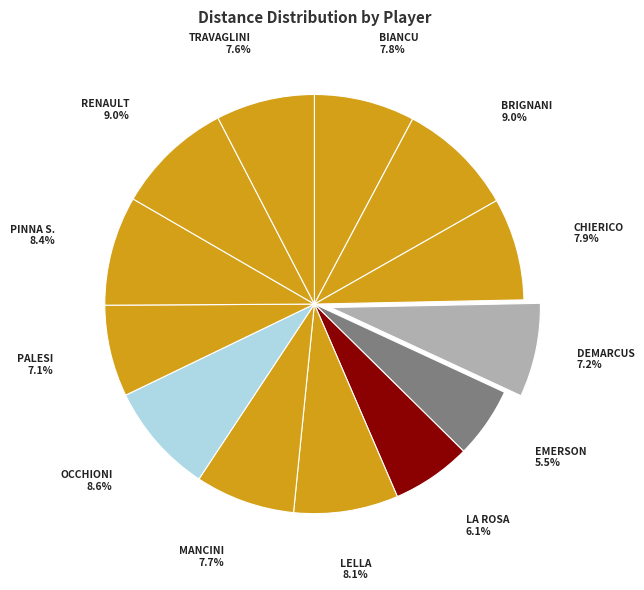

How many slices are in this pie chart?

13